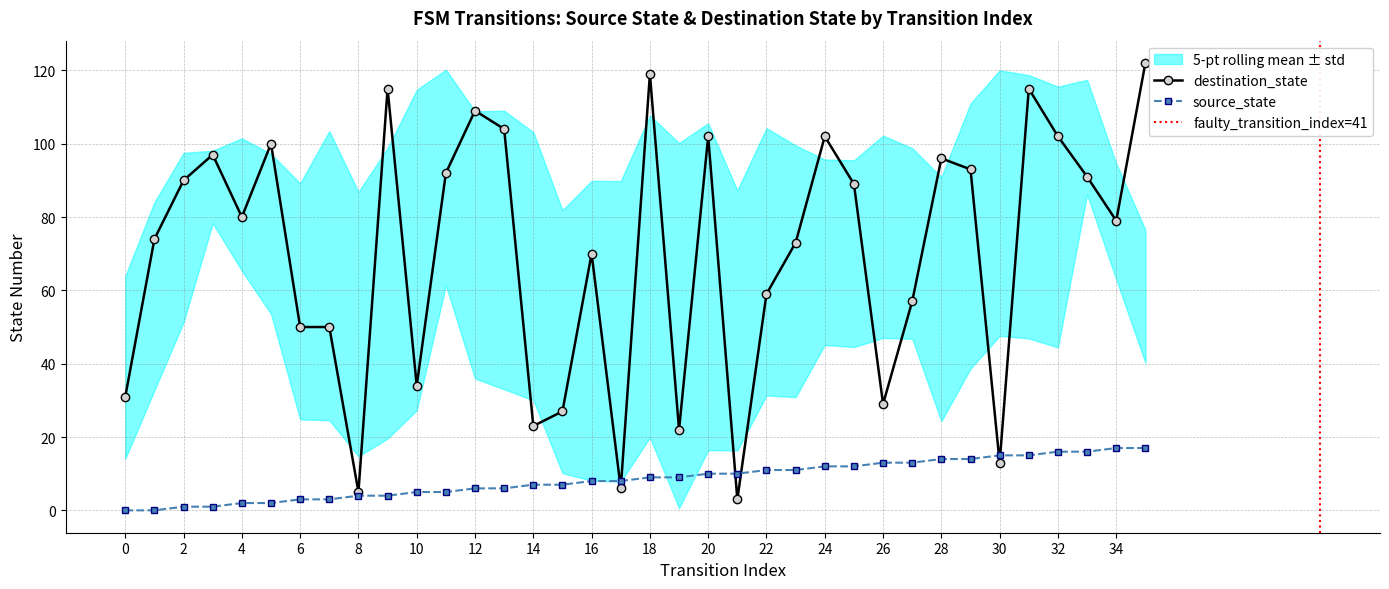

At which label is destination_state closest to 62?

22